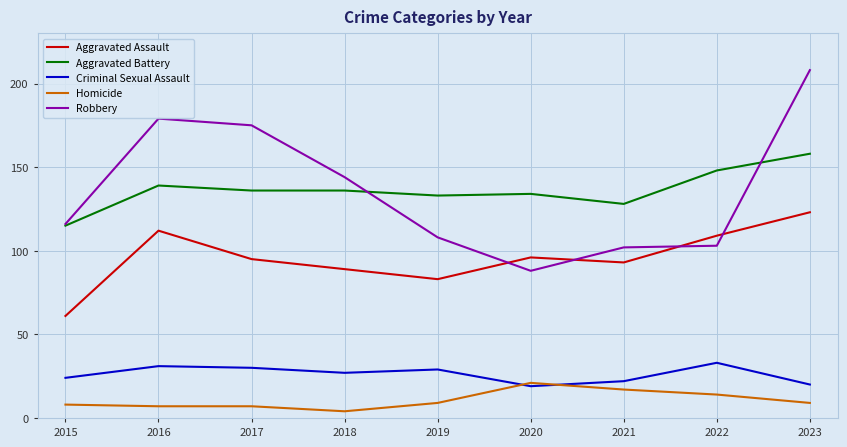

Where is the first local maximum for Aggravated Assault?

2016